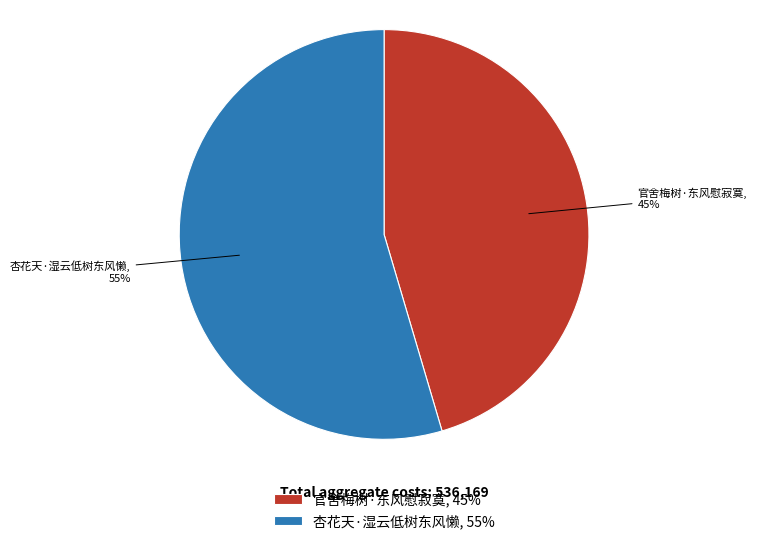

Do 官舍梅树·东风慰寂寞 and 杏花天·湿云低树东风懒 together represent more than half of the pie?

Yes